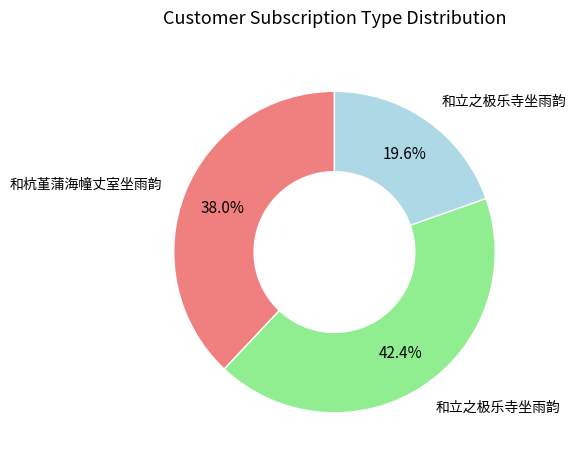

How many segments does this pie chart have?

3